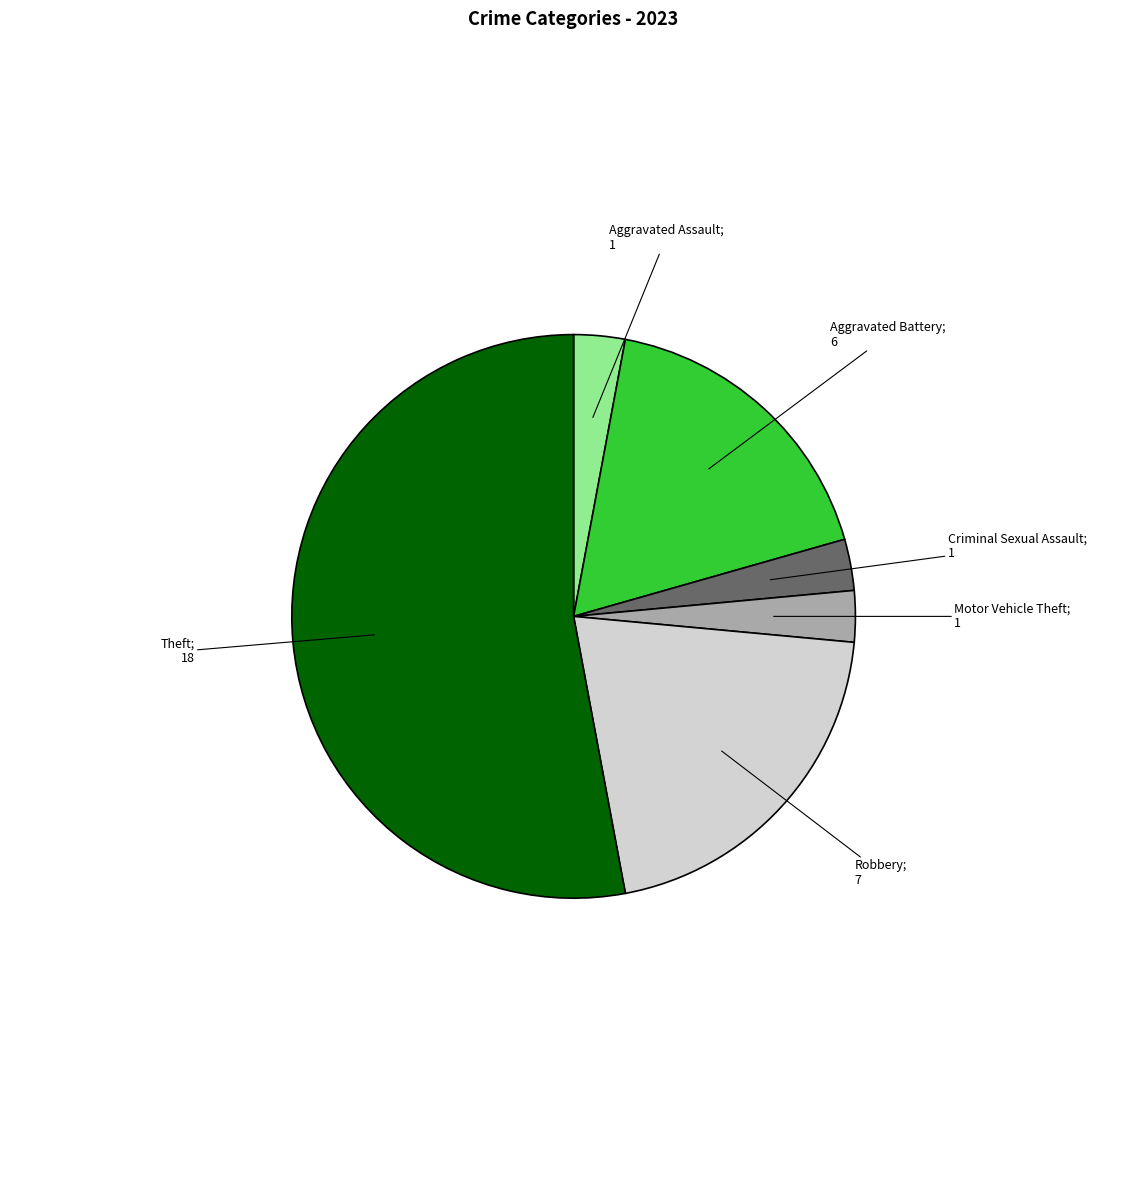

Is there a majority slice in this chart?

Yes